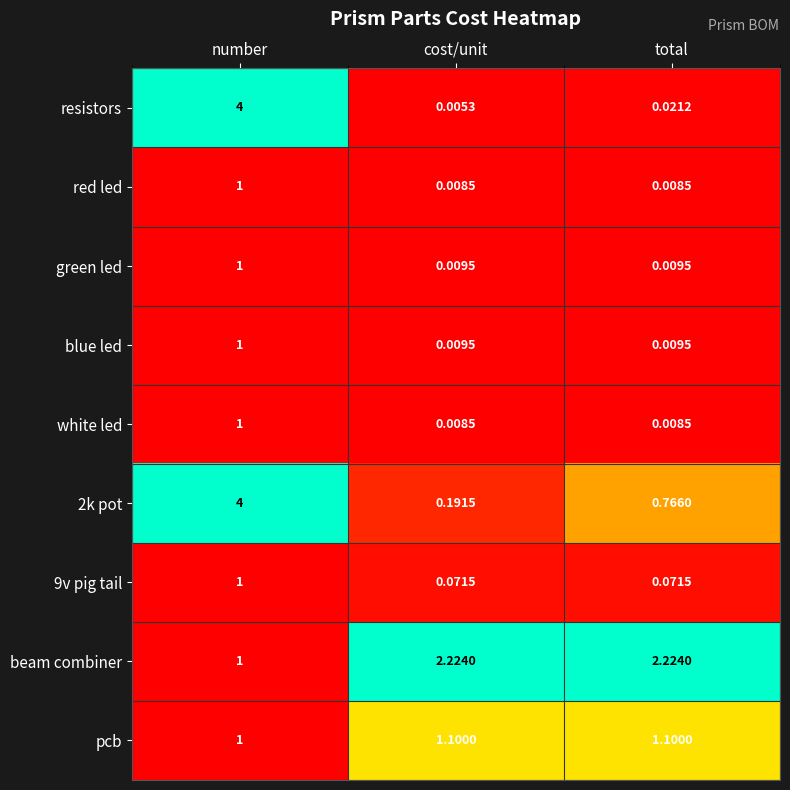

At how many categories does at least one series exceed 0?

3